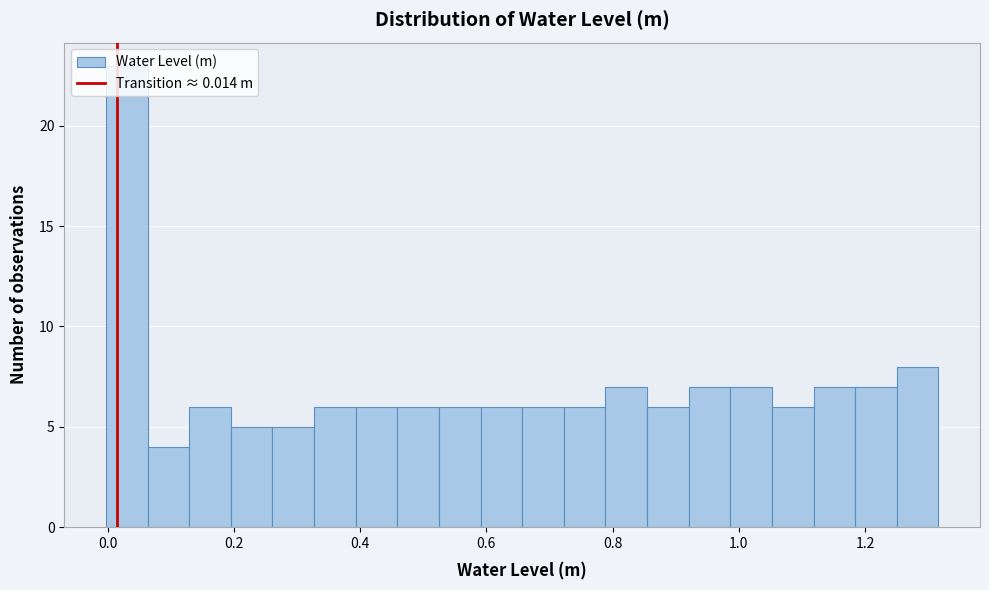

Around what value on the x-axis is the tallest bar? Give the approximate position of its centre, as read against the axis.

0.04